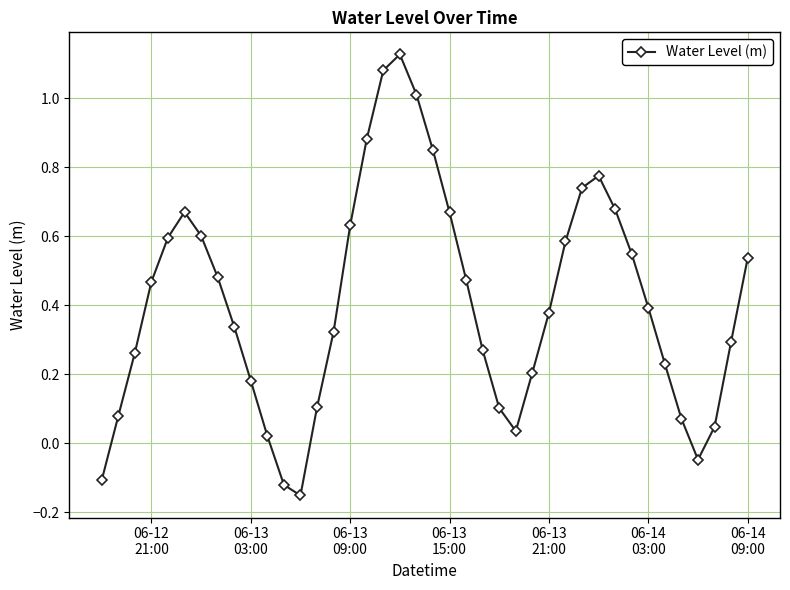

What is the sum of all values?

16.3